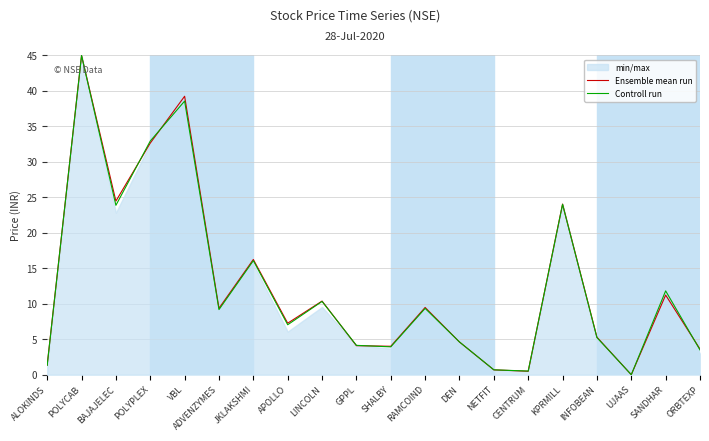

Is the value of Controll run at SANDHAR greater than the value of Ensemble mean run at BAJAJELEC?

No